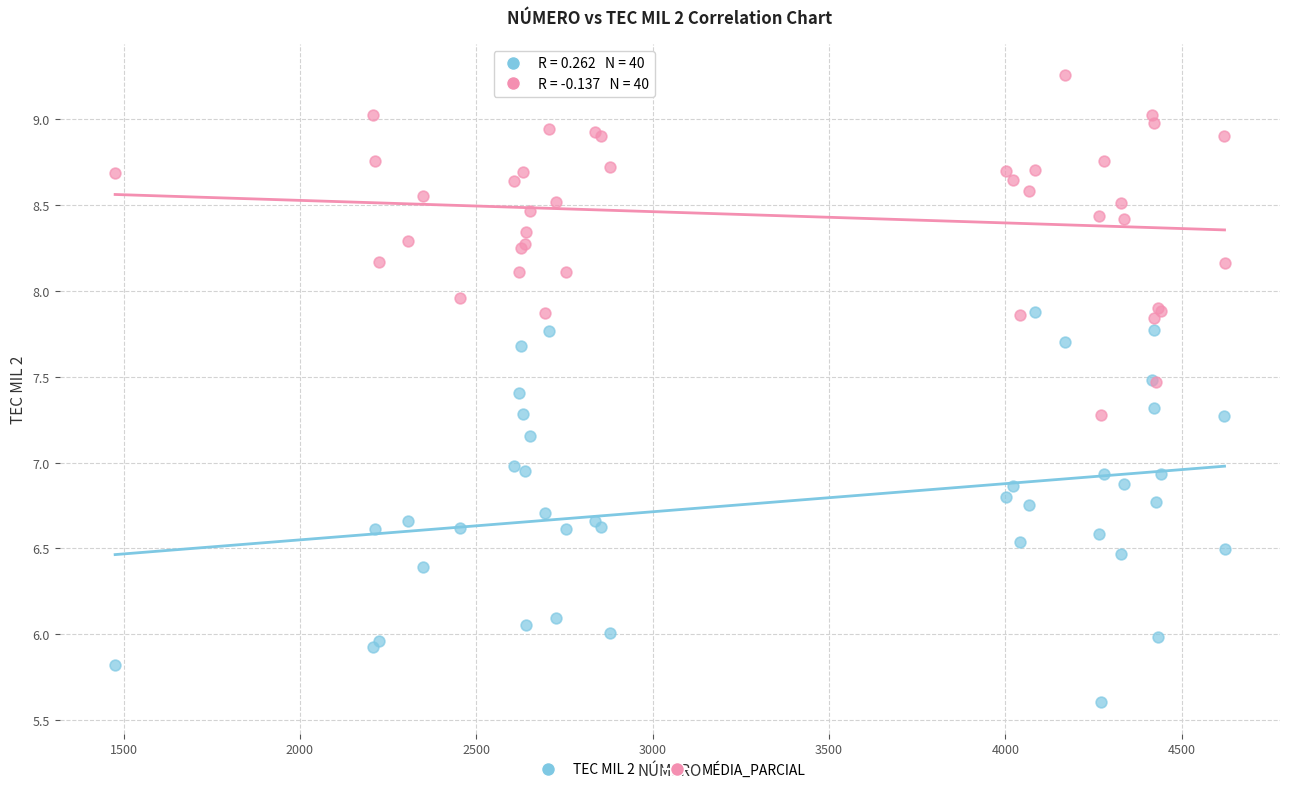

Which series contains the lowest Y value?

TEC MIL 2